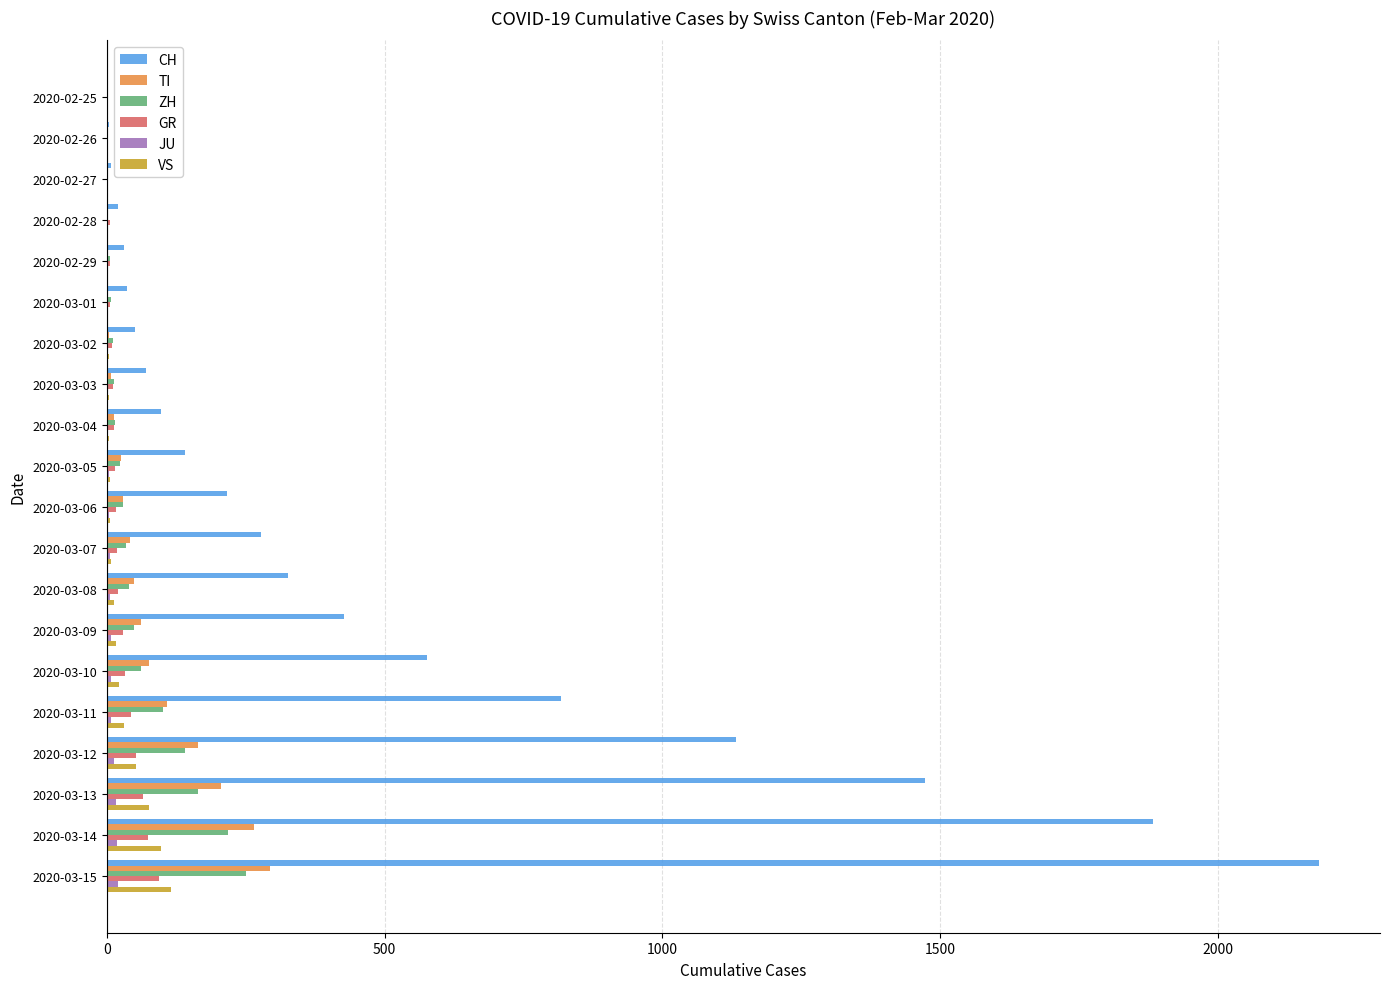

Is the value of TI at 2020-02-25 greater than the value of ZH at 2020-03-09?

No